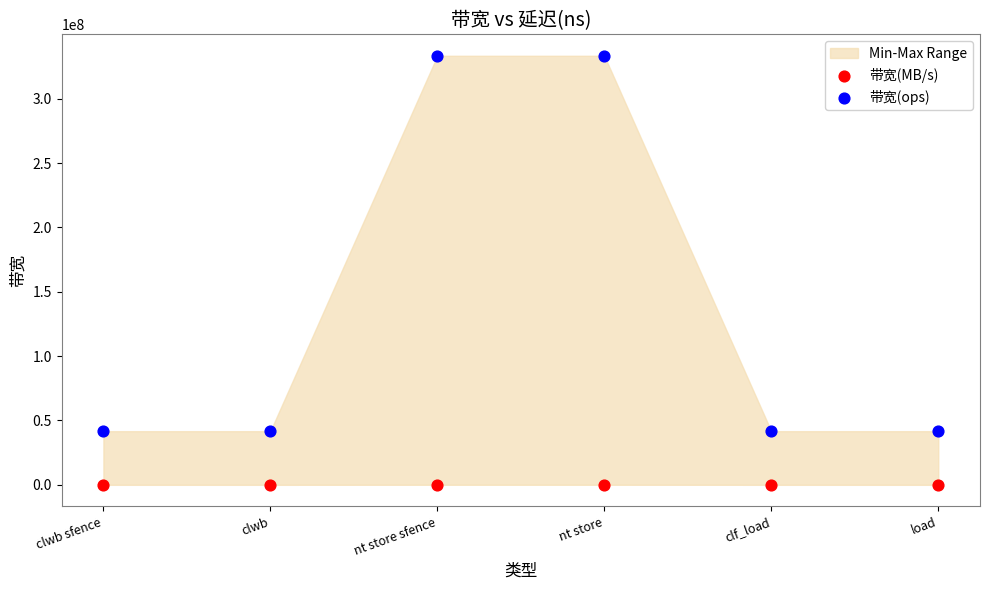

Which series has the widest spread of Y values?

带宽(ops)